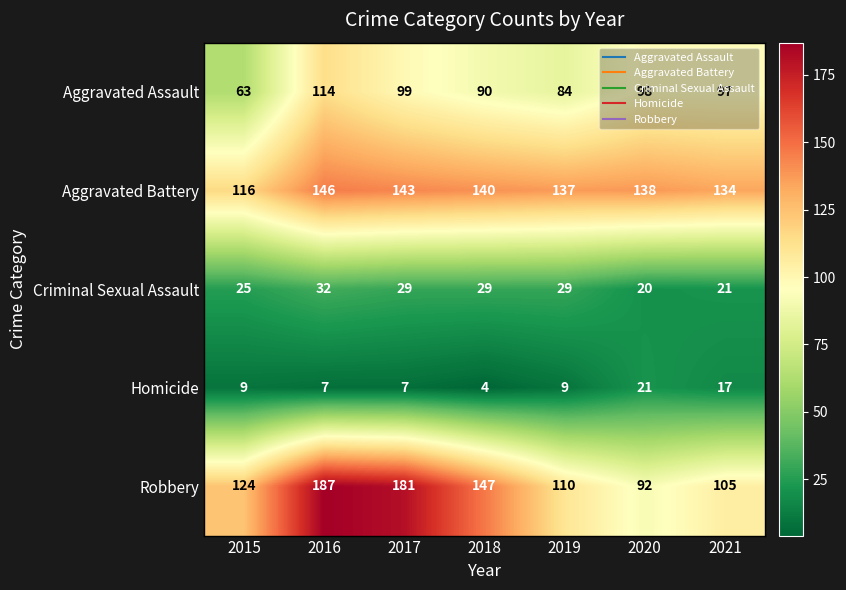

Rank the series by their maximum value, from lowest to highest.

Homicide, Criminal Sexual Assault, Aggravated Assault, Aggravated Battery, Robbery